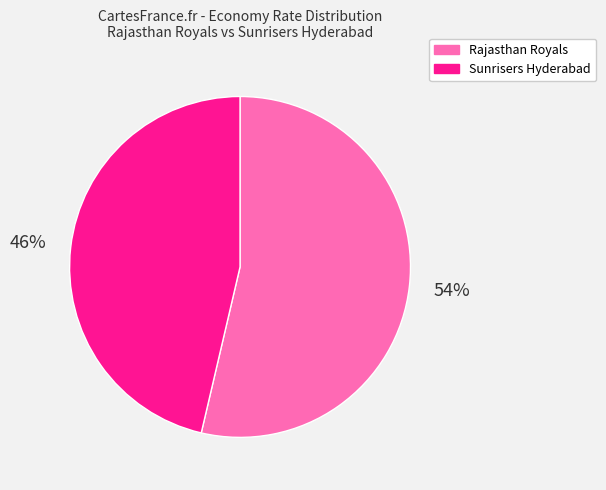

Does any single category account for the majority?

Yes